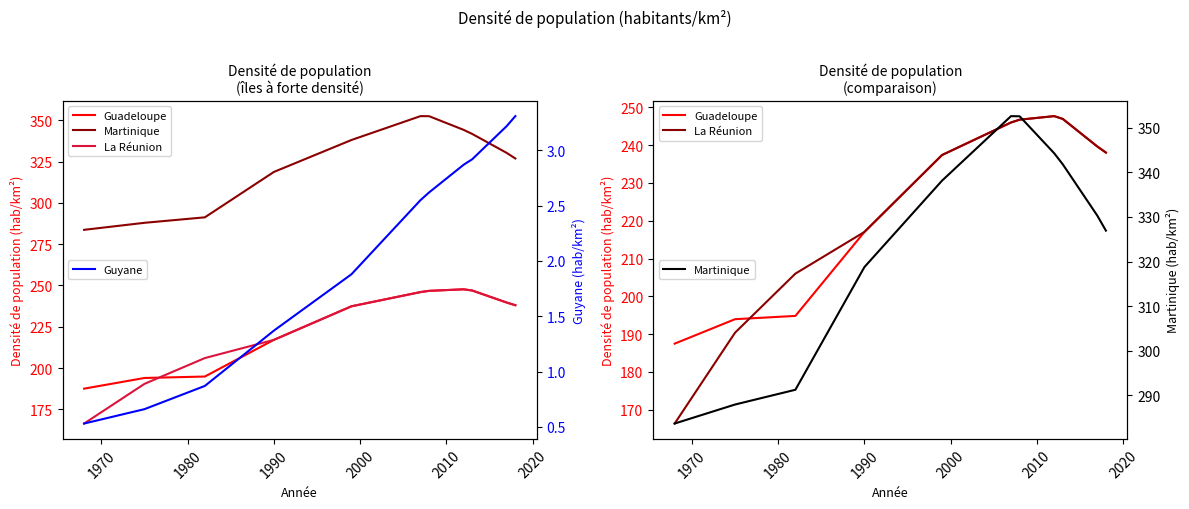

What is the value of the Martinique point at the 6th from the left?

352.6